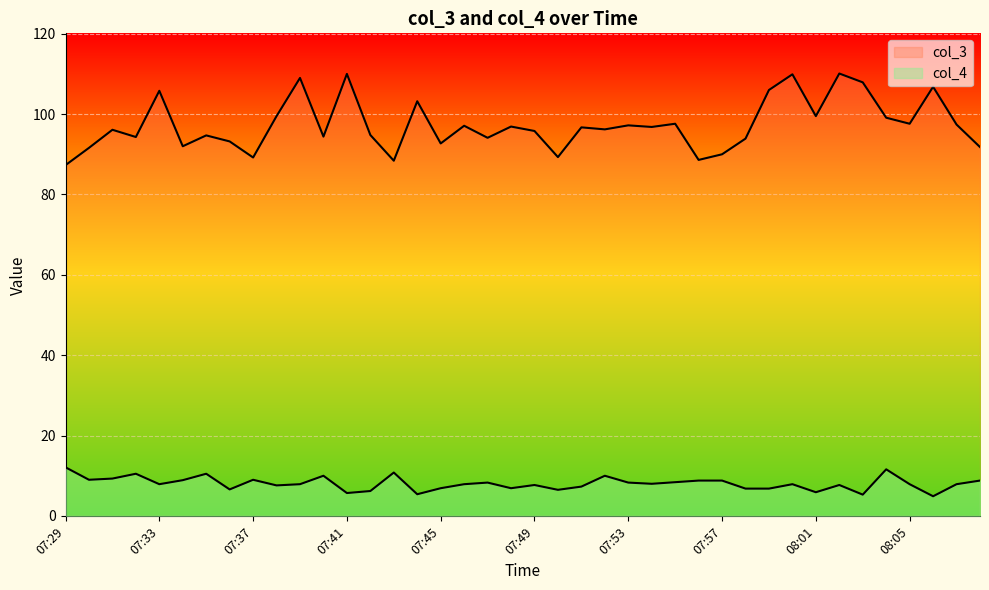

In col_3, how many points are lower than both neighbors (excluding endpoints)?

13